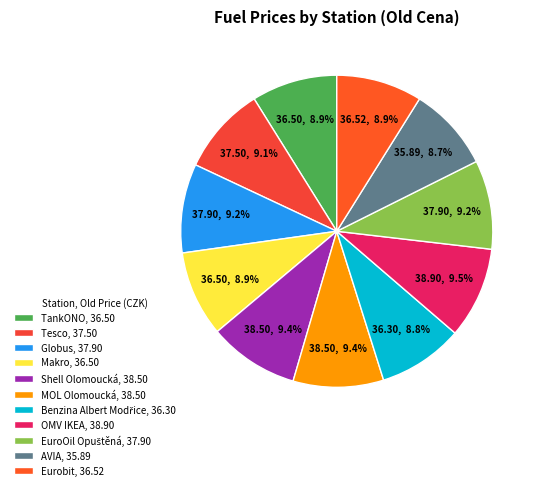

To the nearest percent, what portion does Globus represent?

9%